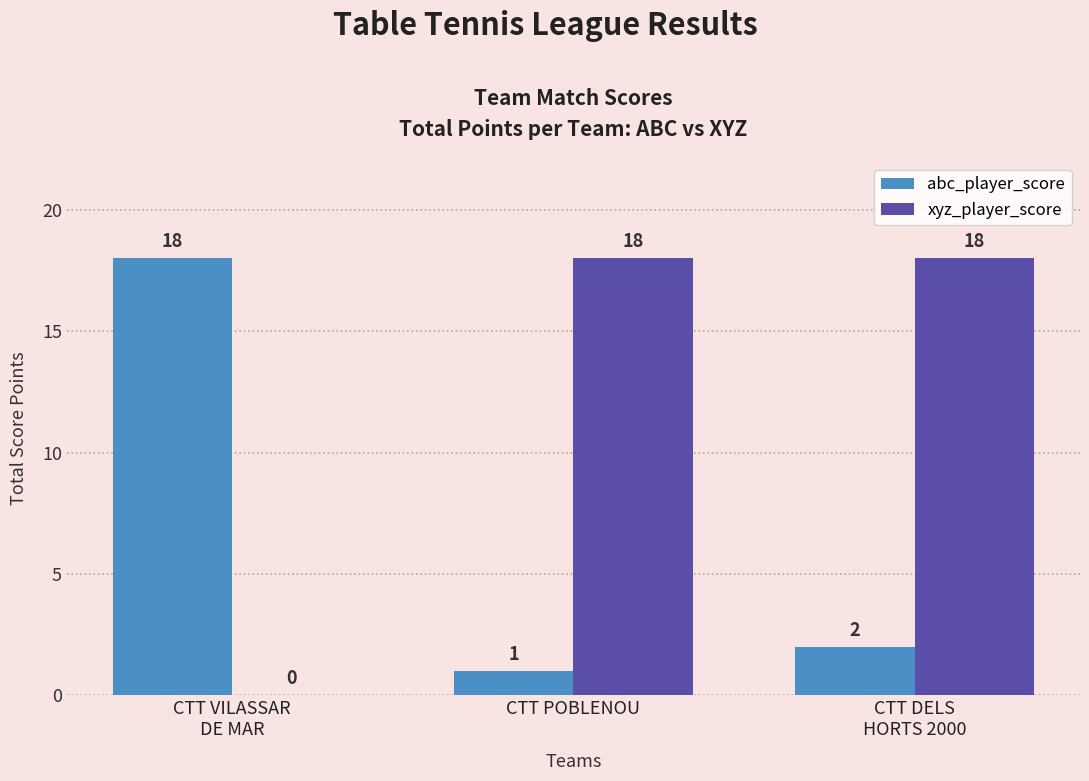

At which category is the sum across all series the highest?

CTT DELS
HORTS 2000